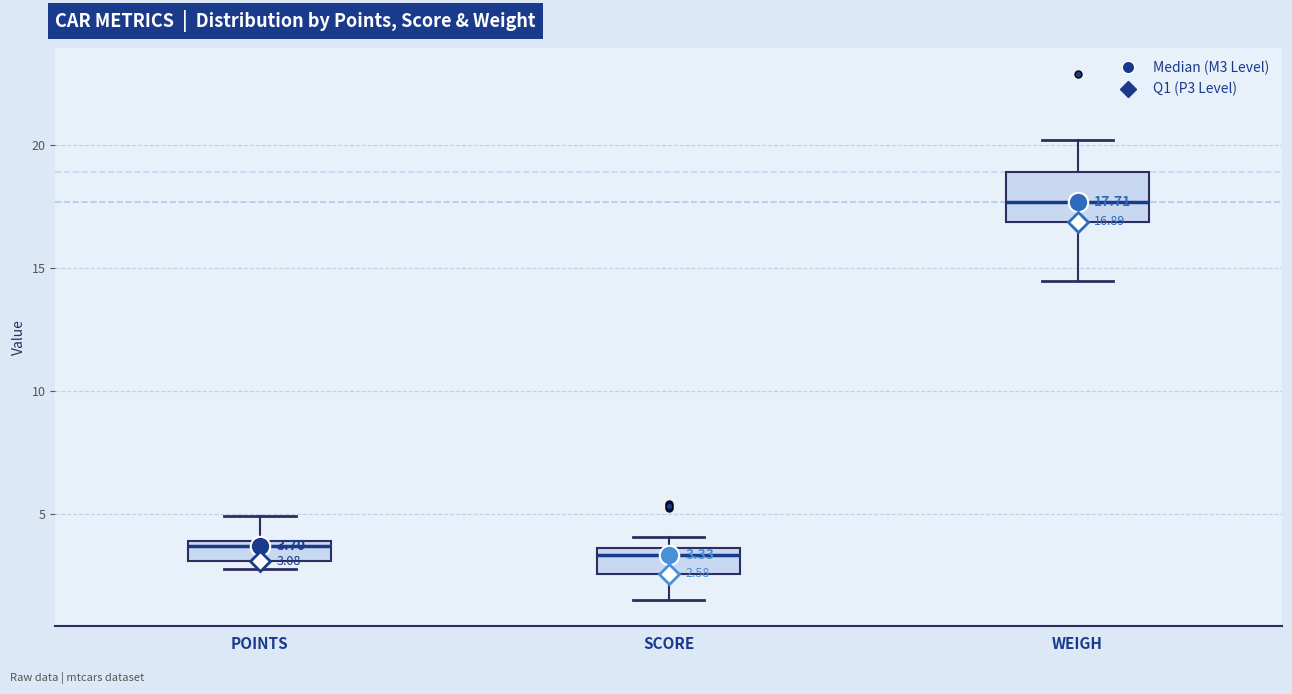

Comparing the boxes themselves (not the whiskers), which one is the tallest?

WEIGH